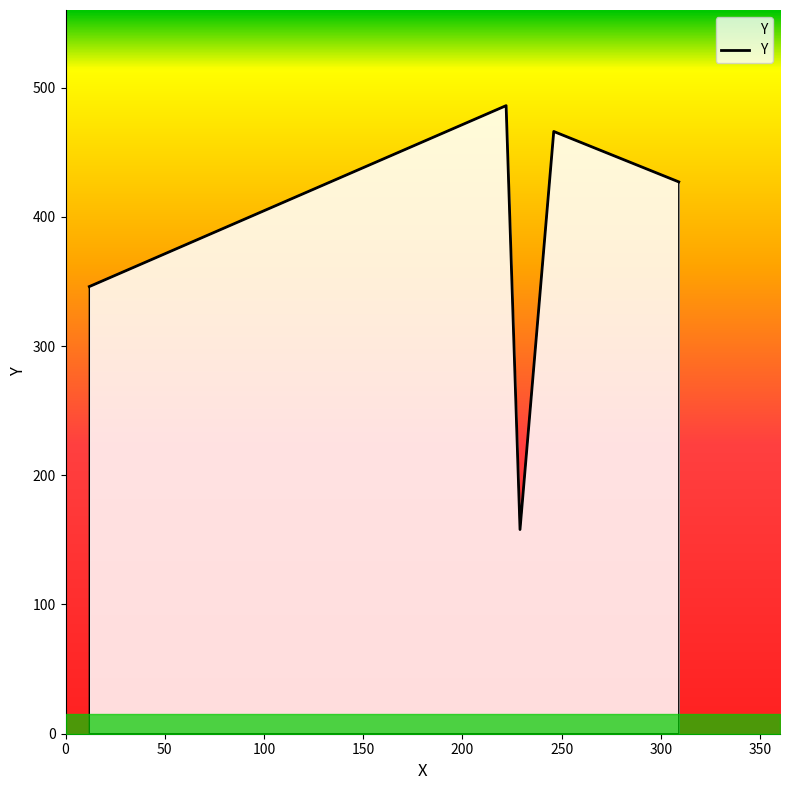

What is the difference between the maximum and minimum values?

328